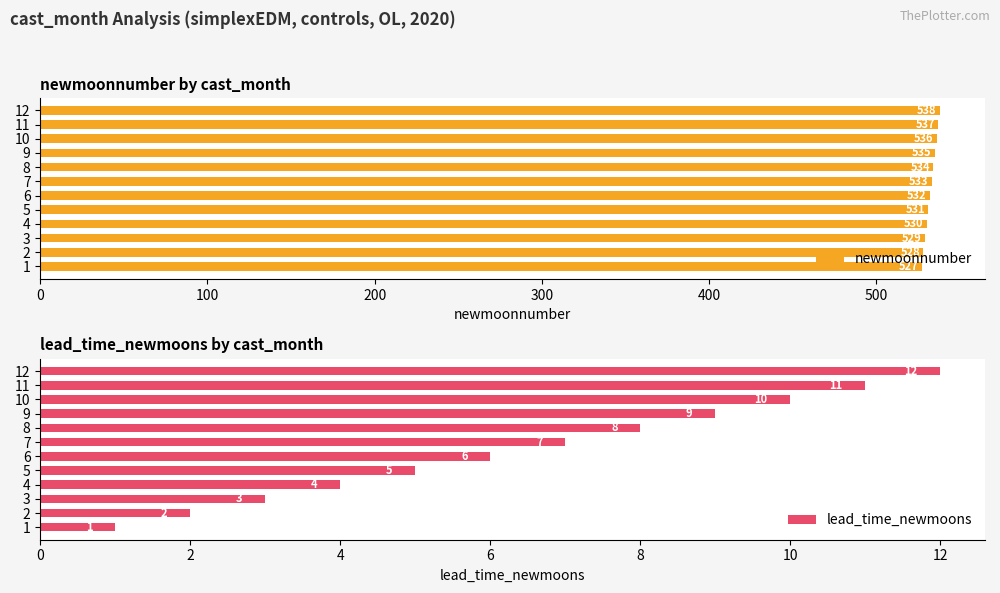

What is the smallest value displayed?

1